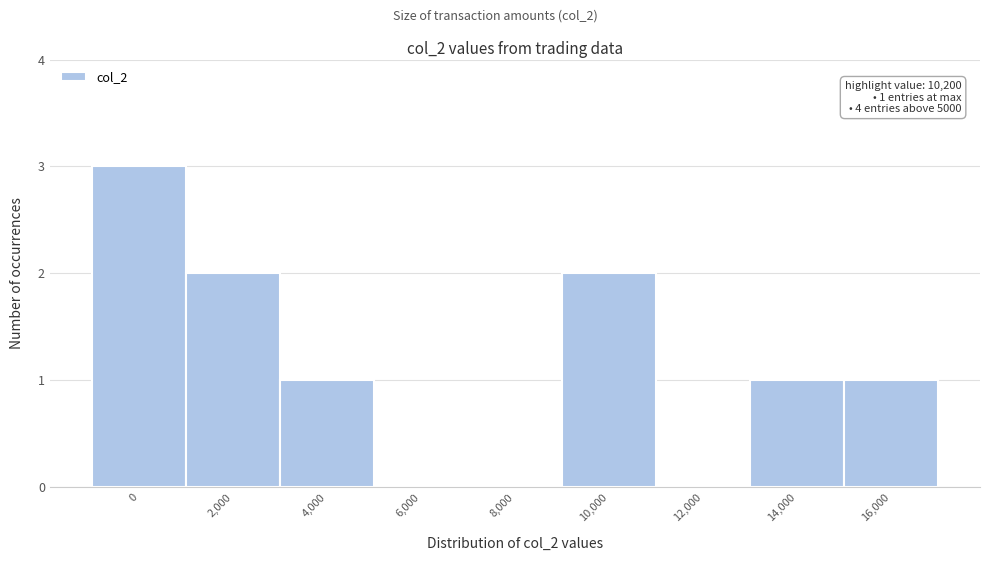

Reading left to right, extract all data points from this chart.

0=3	2,000=2	4,000=1	6,000=0	8,000=0	10,000=2	12,000=0	14,000=1	16,000=1